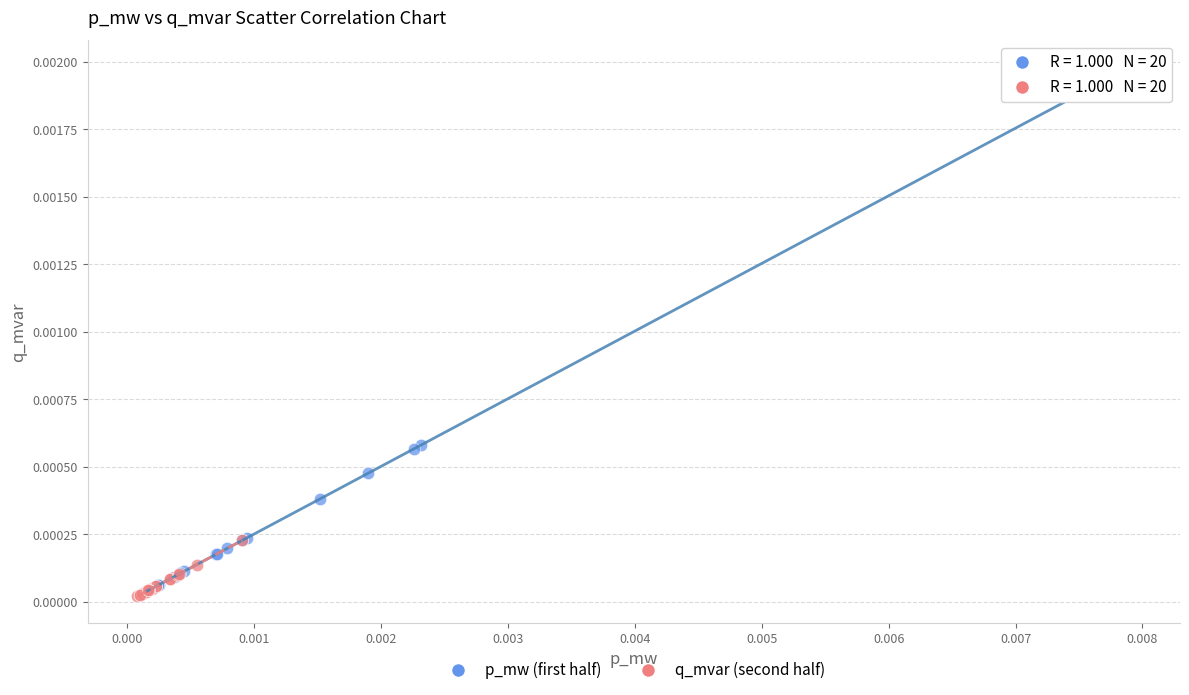

Which series reaches the minimum Y coordinate?

q_mvar (second half)